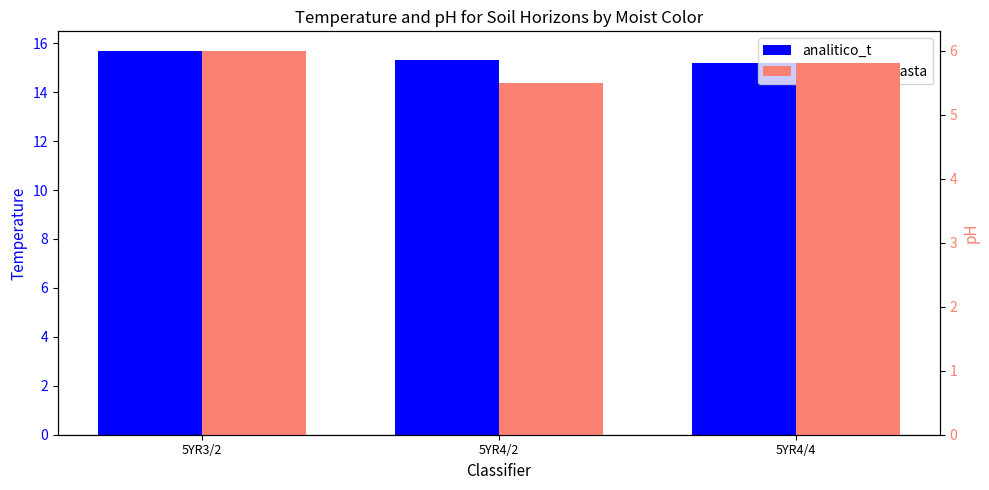

Rank the series by their average value, from lowest to highest.

analitico_ph_pasta, analitico_t